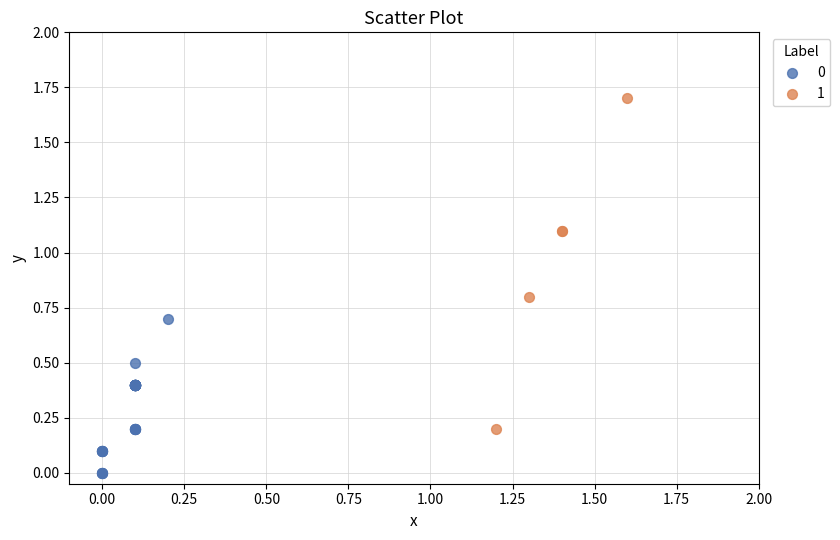

Which series reaches the minimum Y coordinate?

0